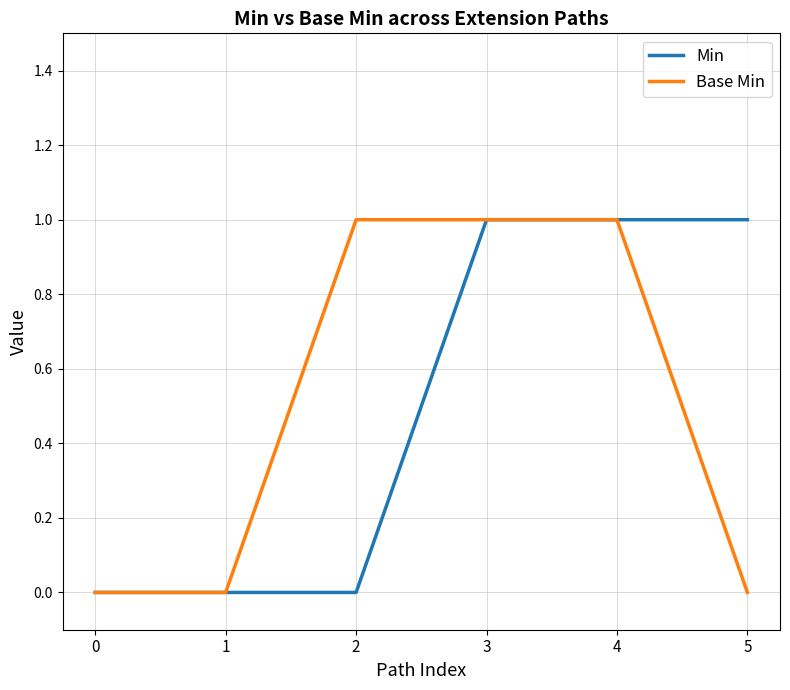

Which series changed the most between 0 and 5?

Min